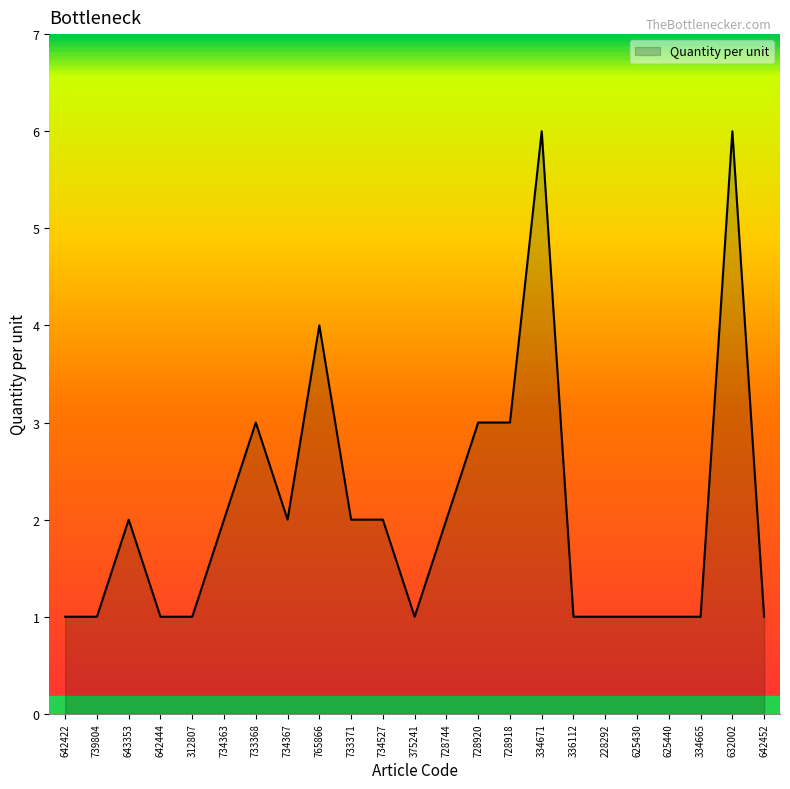

What position from the left is 728744?

13